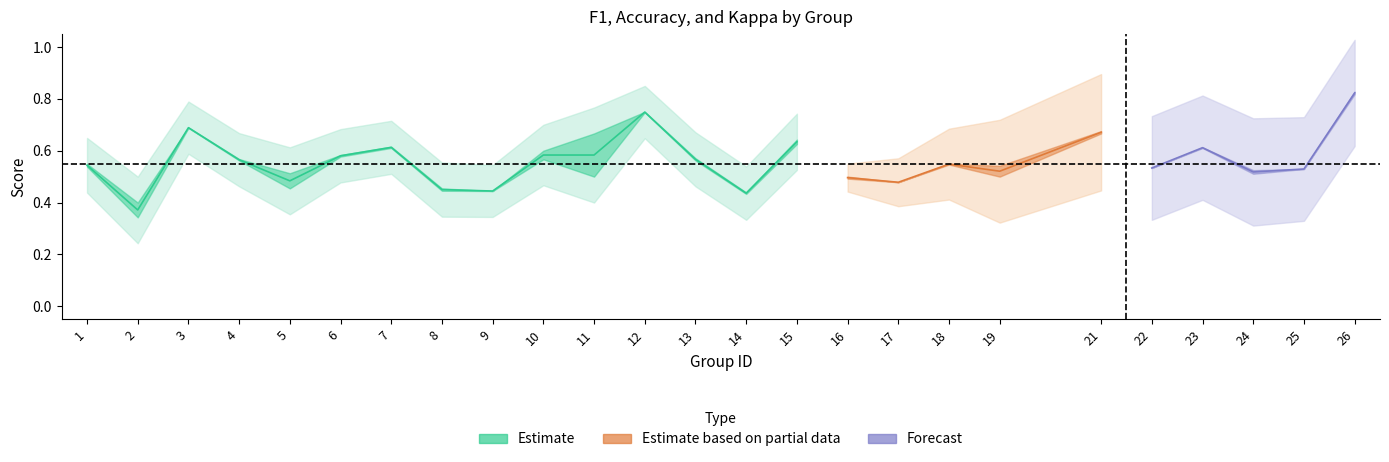

Where is the first local minimum for accuracy?

2